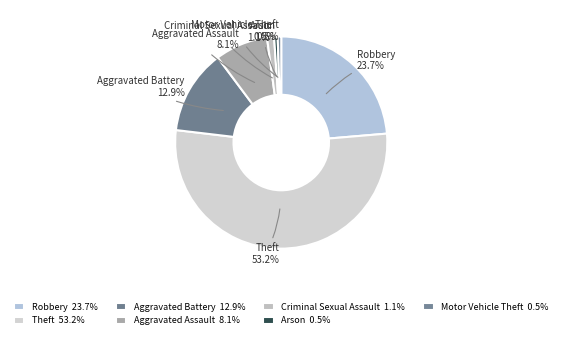

Combined, do Robbery and Arson account for over 50%?

No